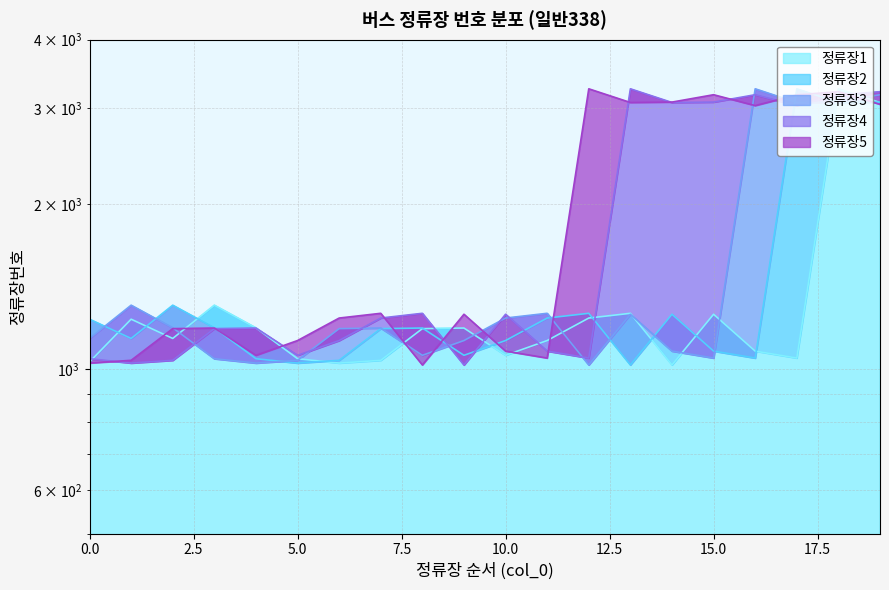

Which series has the largest range (max minus min)?

정류장1